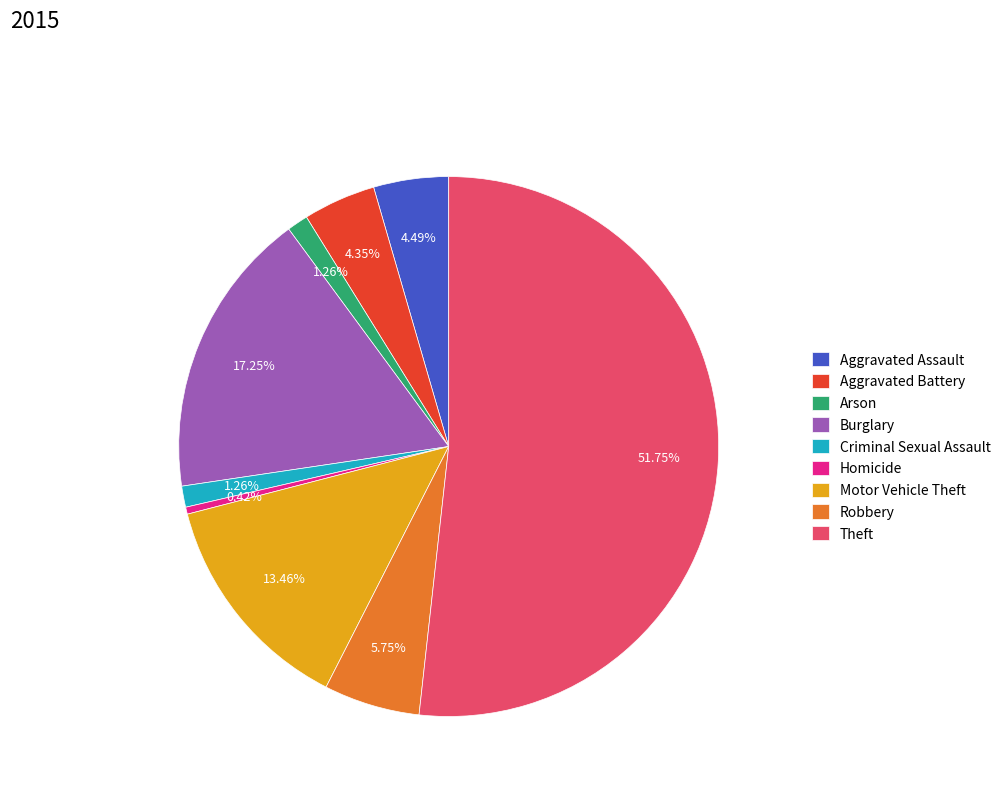

True or false: Criminal Sexual Assault accounts for 11% of the total.

False